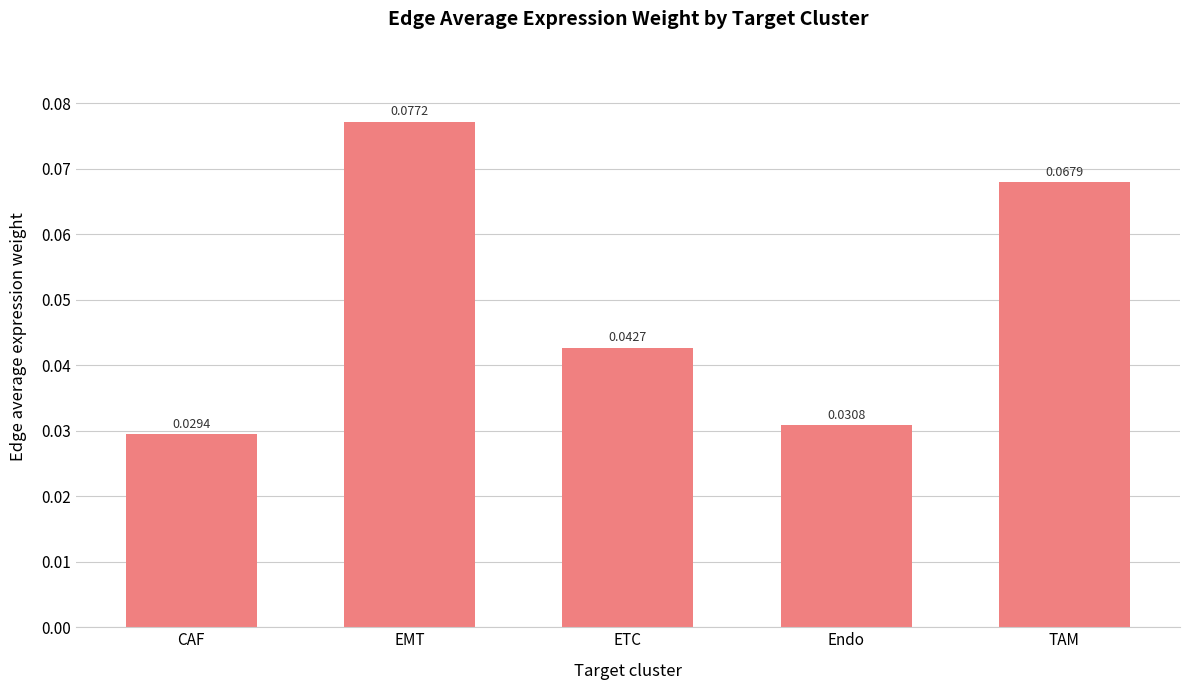

Which category has the lowest value across all series?

CAF